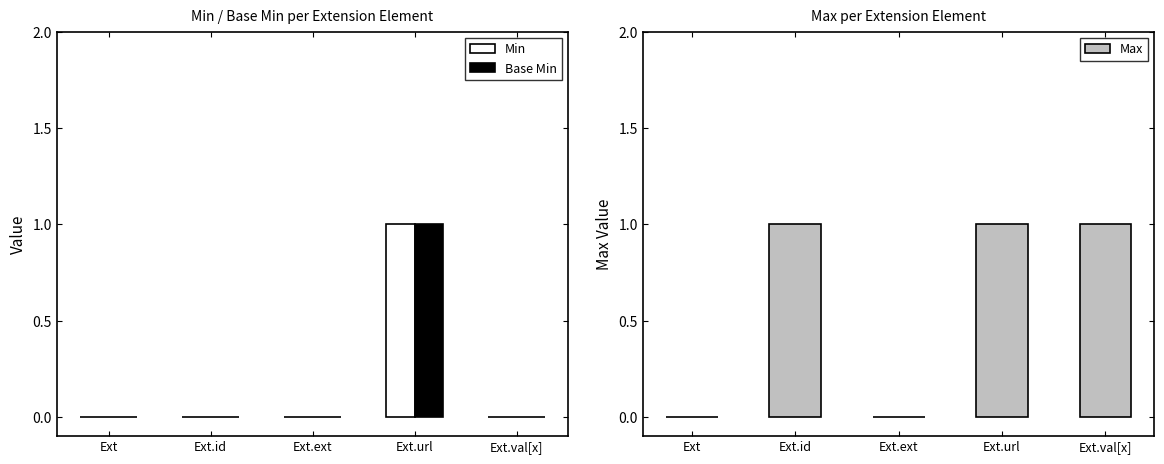

What is the value of the Max bar at the 2nd from the left?

1